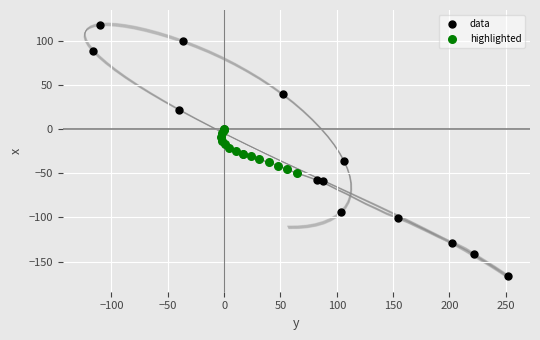

Which series has the largest Y range (max minus min)?

data